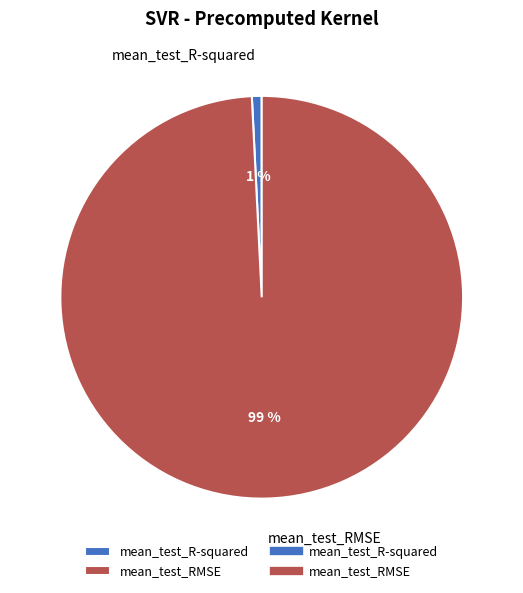

To the nearest percent, what portion does mean_test_R-squared represent?

1%